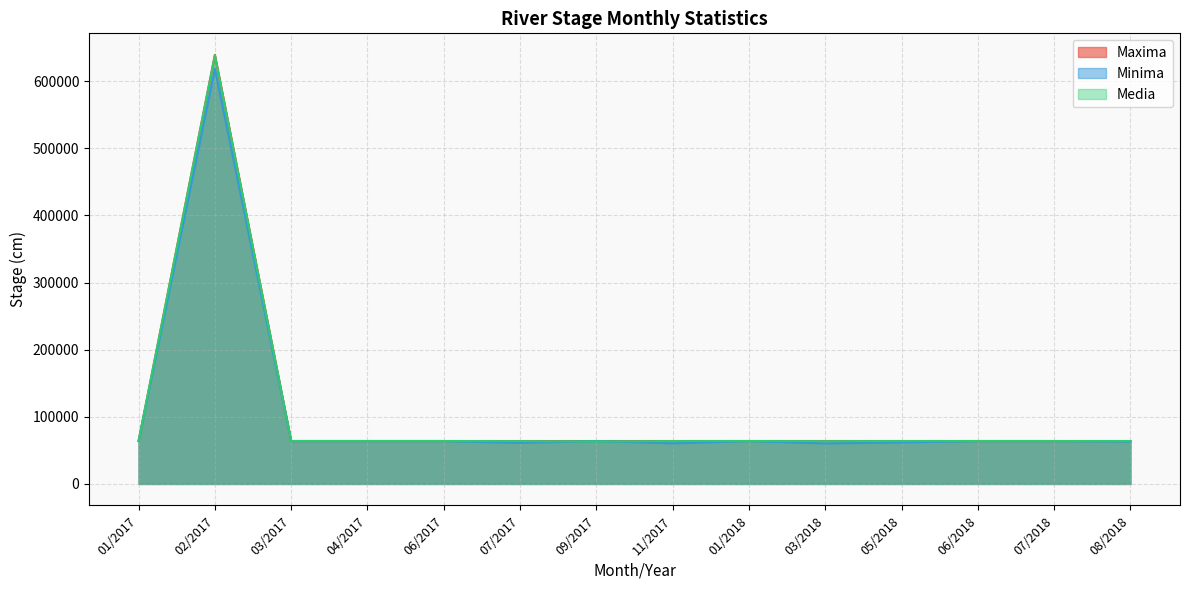

Which series has the largest total across all categories?

Maxima